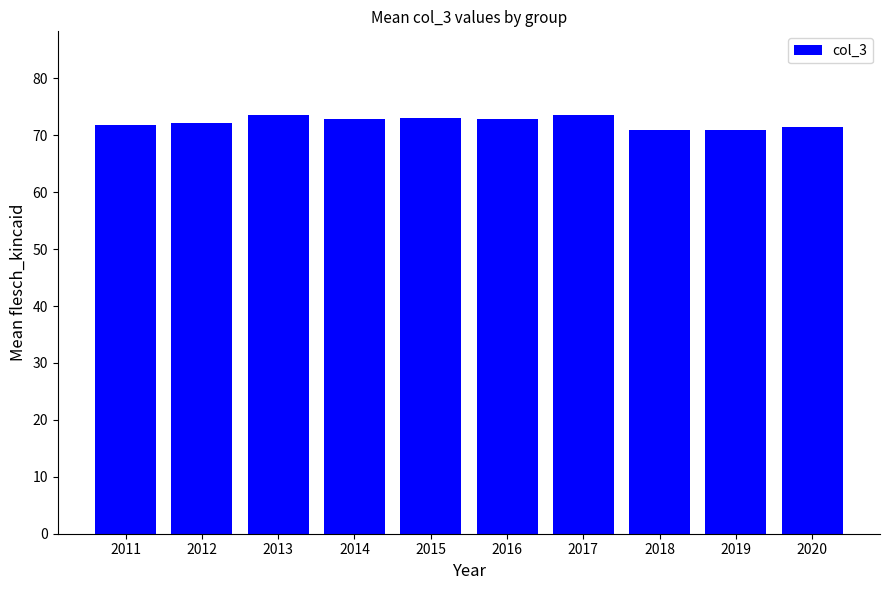

The value at 2018 is 45.6. True or false?

False